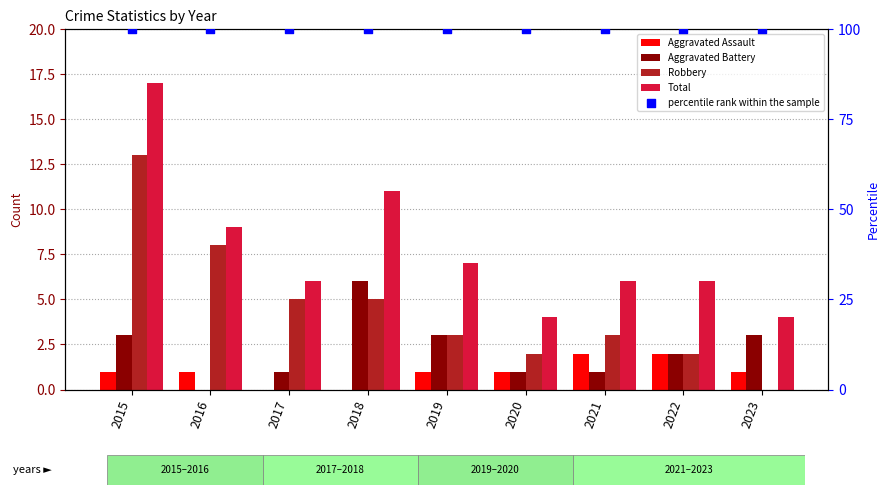

At which category is the sum across all series the highest?

2015